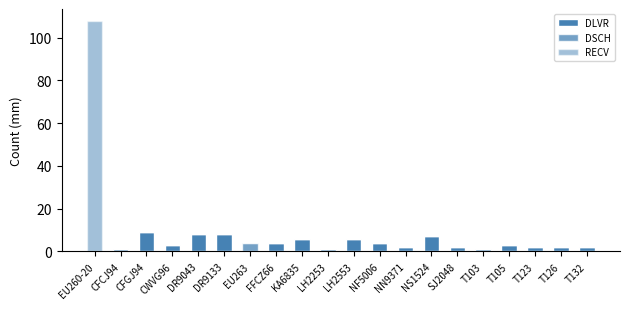

Count the number of data series in this chart.

3